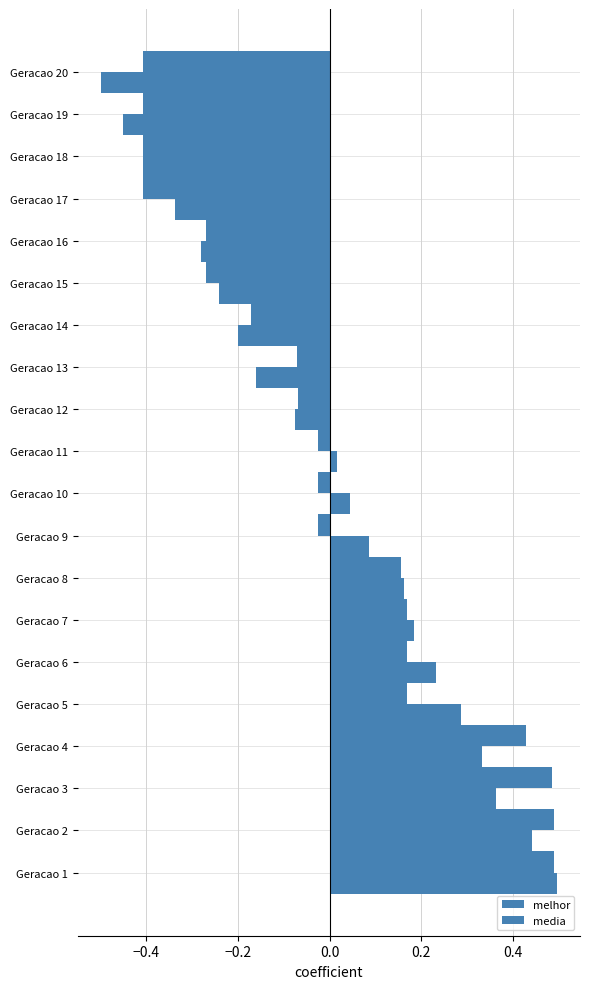

At how many categories does at least one series exceed 0?

11